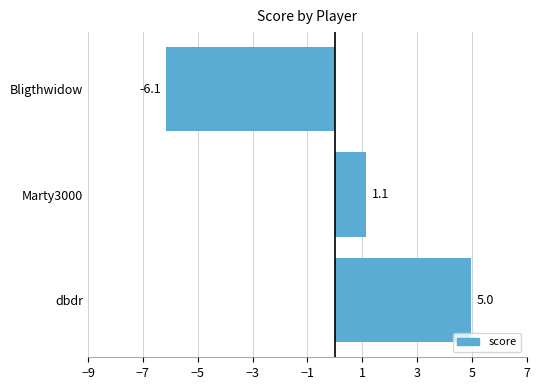

Which has a higher value, Bligthwidow or dbdr?

dbdr